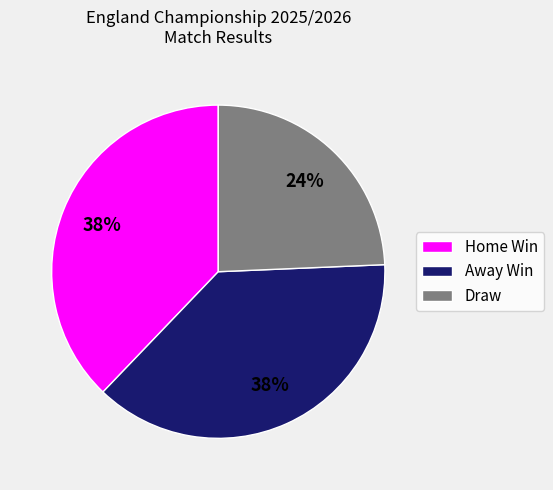

Which slice is the smallest?

Draw